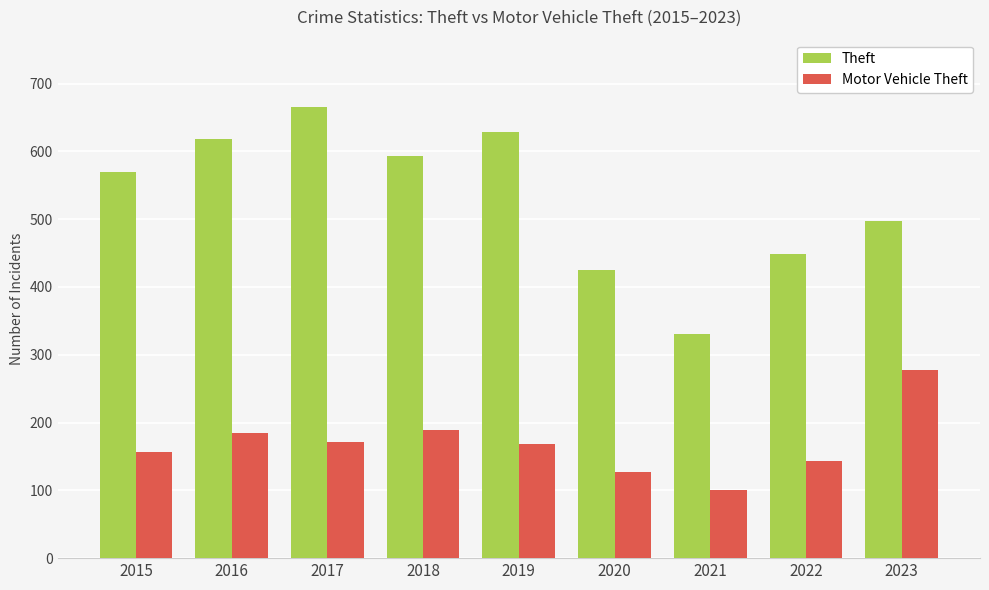

True or false: Motor Vehicle Theft has a value of 100 at 2021.

True